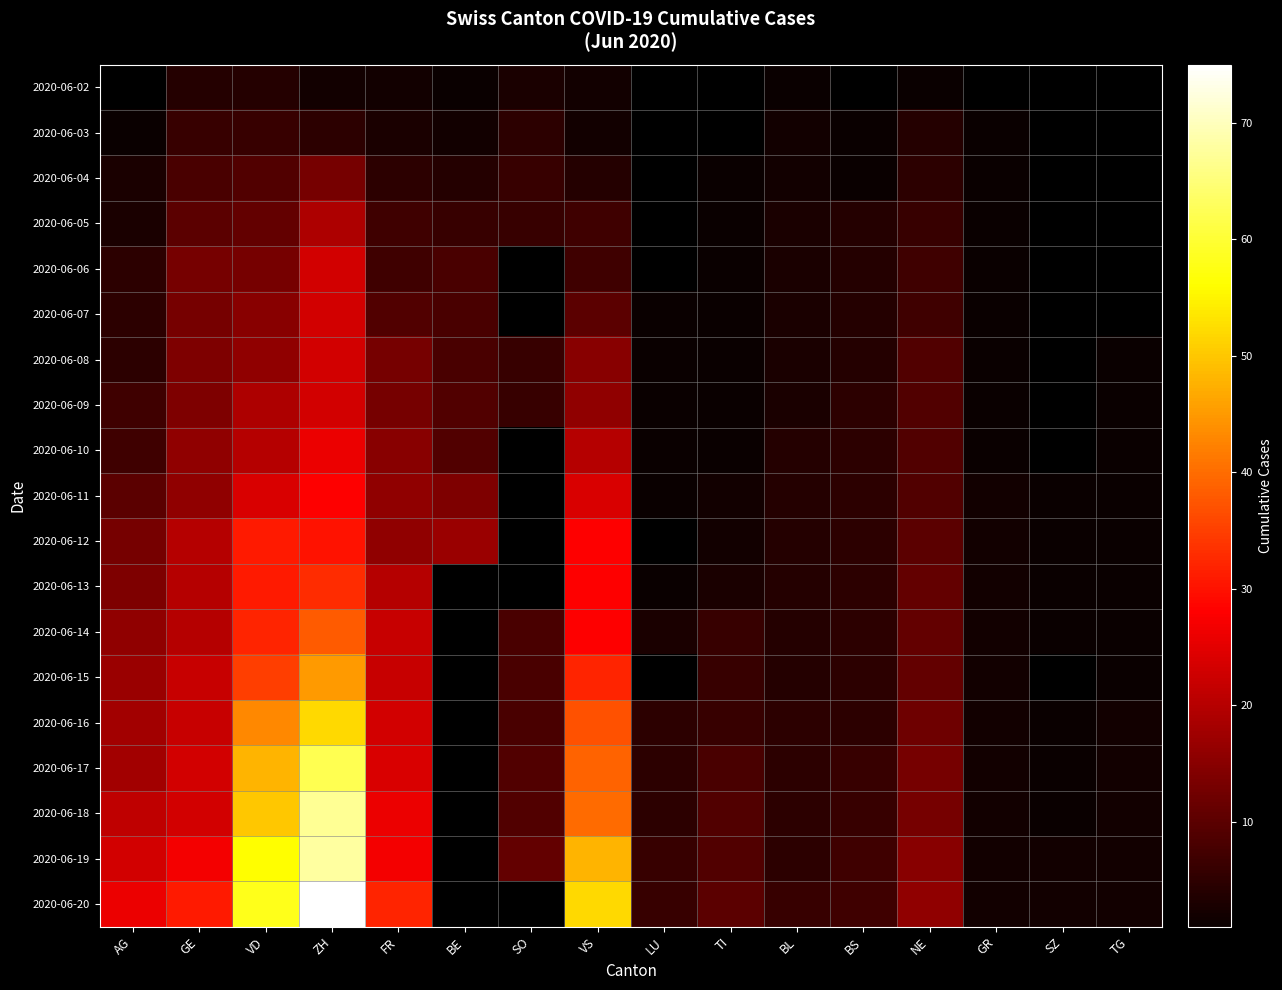

True or false: 2020-06-05 has a value of 1.7 at TI.

False